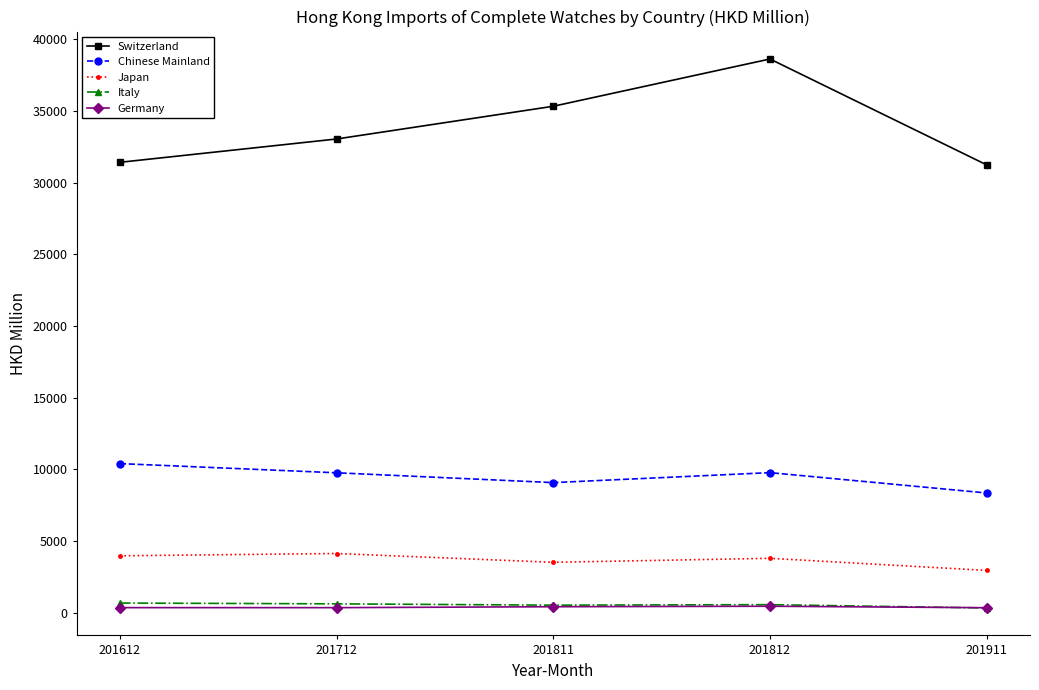

Between 201612 and 201812, which series saw the biggest shift?

Switzerland